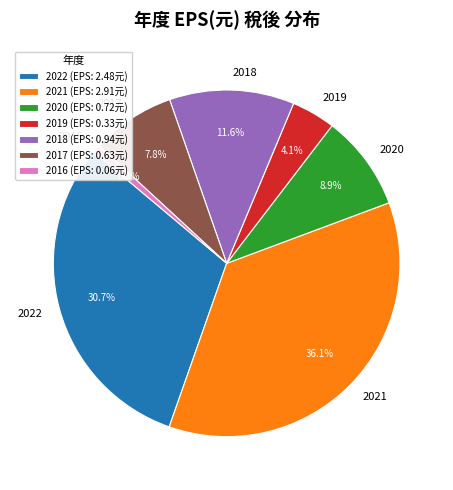

To the nearest percent, what is the difference between the largest and smallest slice percentages?

35%